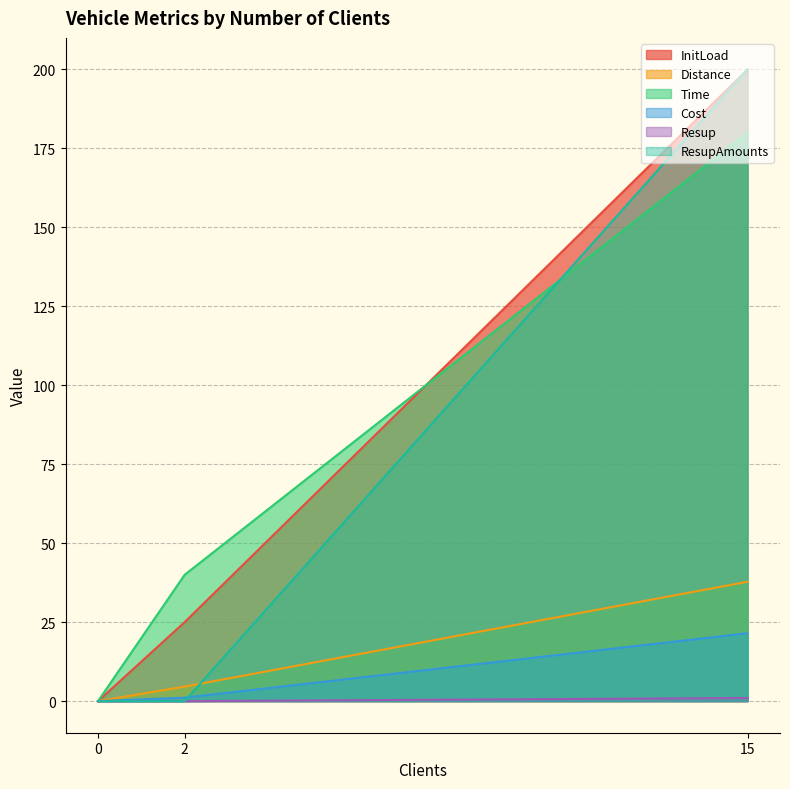

How many values in the Resup series exceed 0?

1